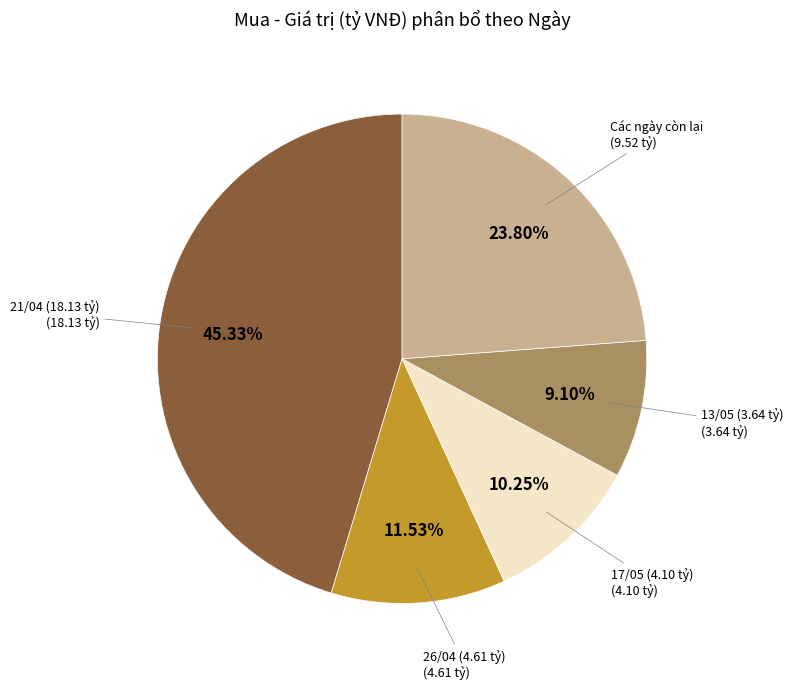

Is there any slice that represents more than half of the pie?

No